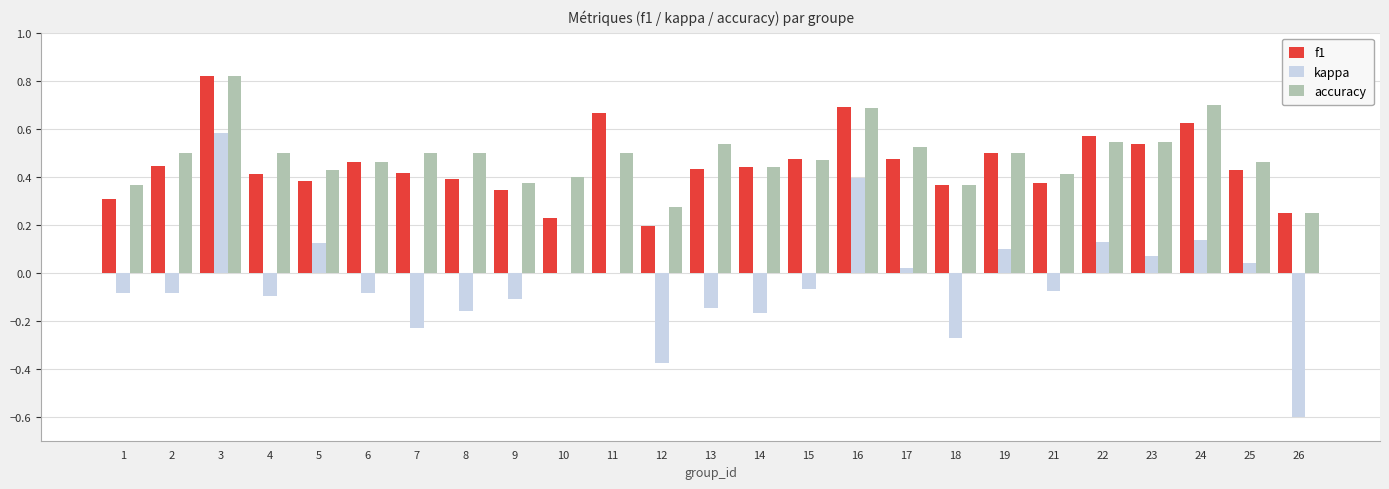

Between 7 and 16, which series saw the biggest shift?

kappa